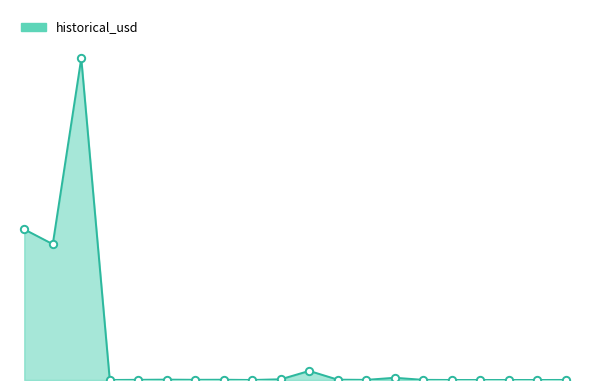

Does the chart have visible grid lines?

No